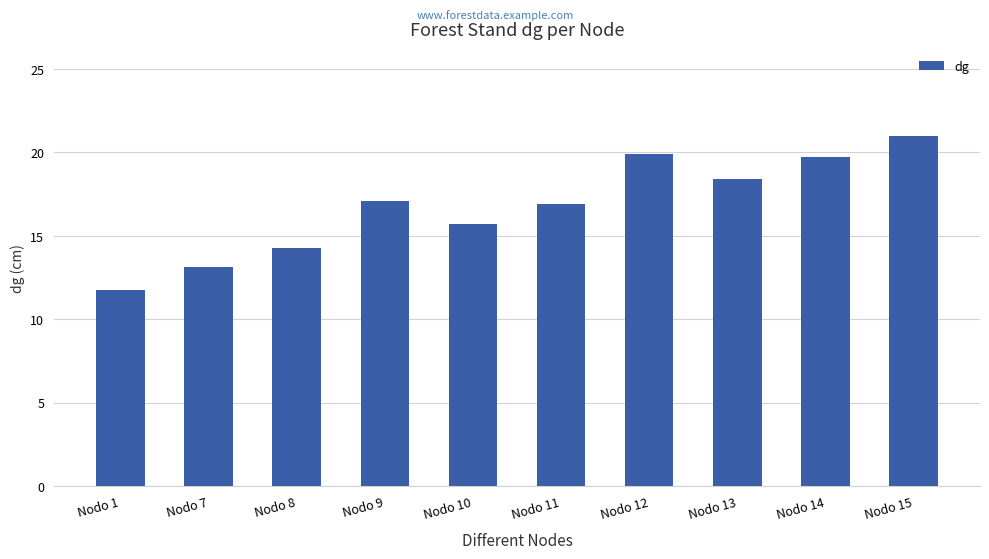

What is the difference between the maximum and minimum values?

9.2